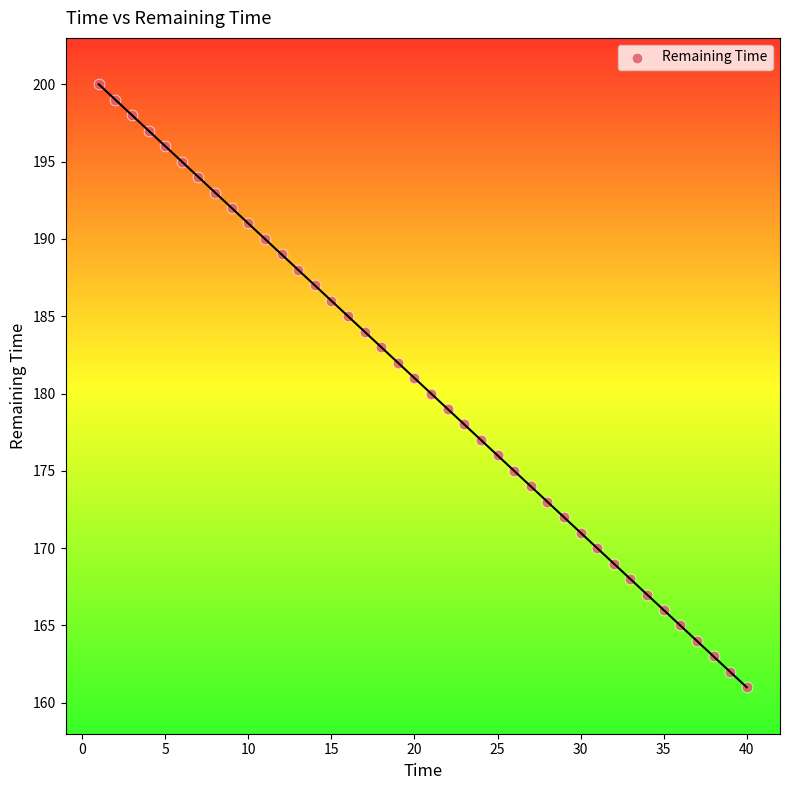

What is the range of Y values (max minus min)?

39